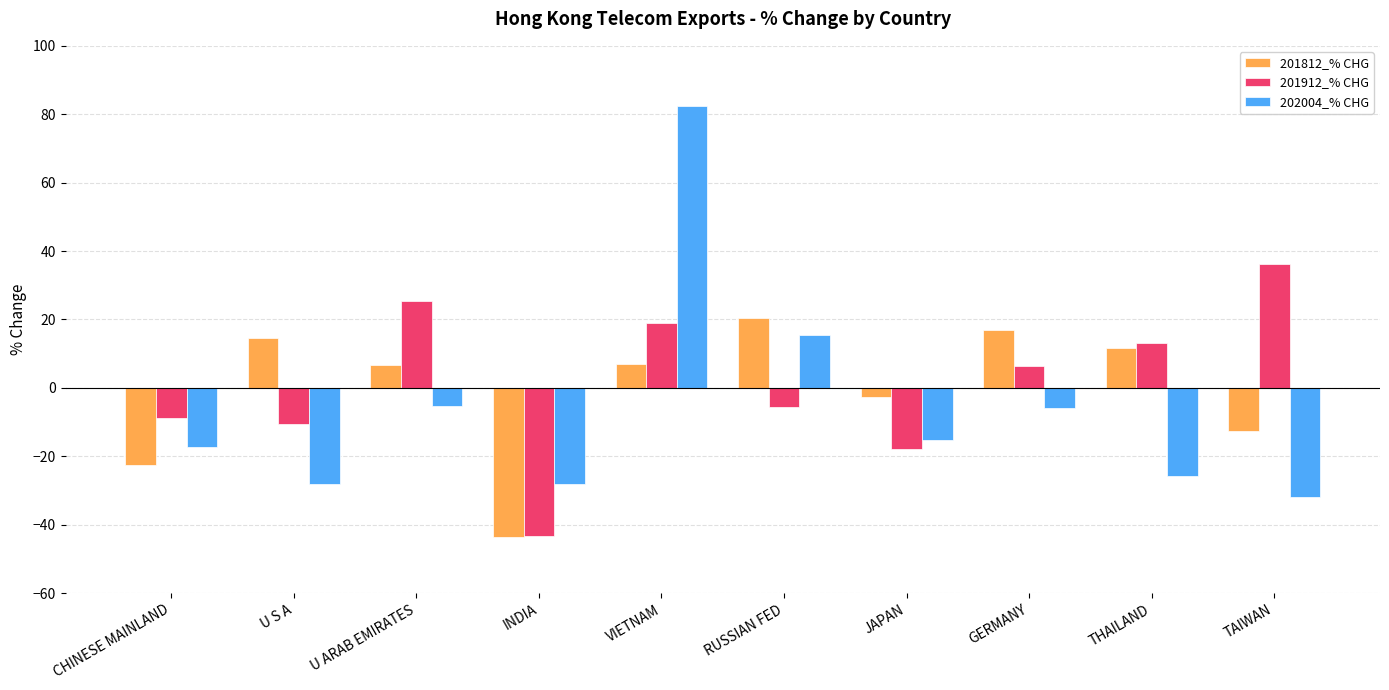

At which label does 201912_% CHG reach its minimum?

INDIA